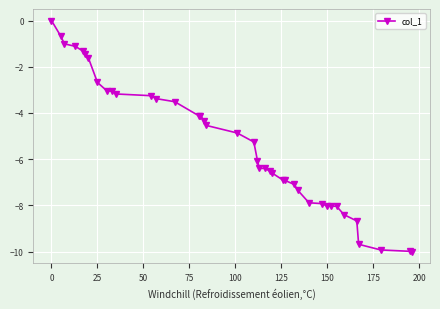

How many data points does each series have?

40